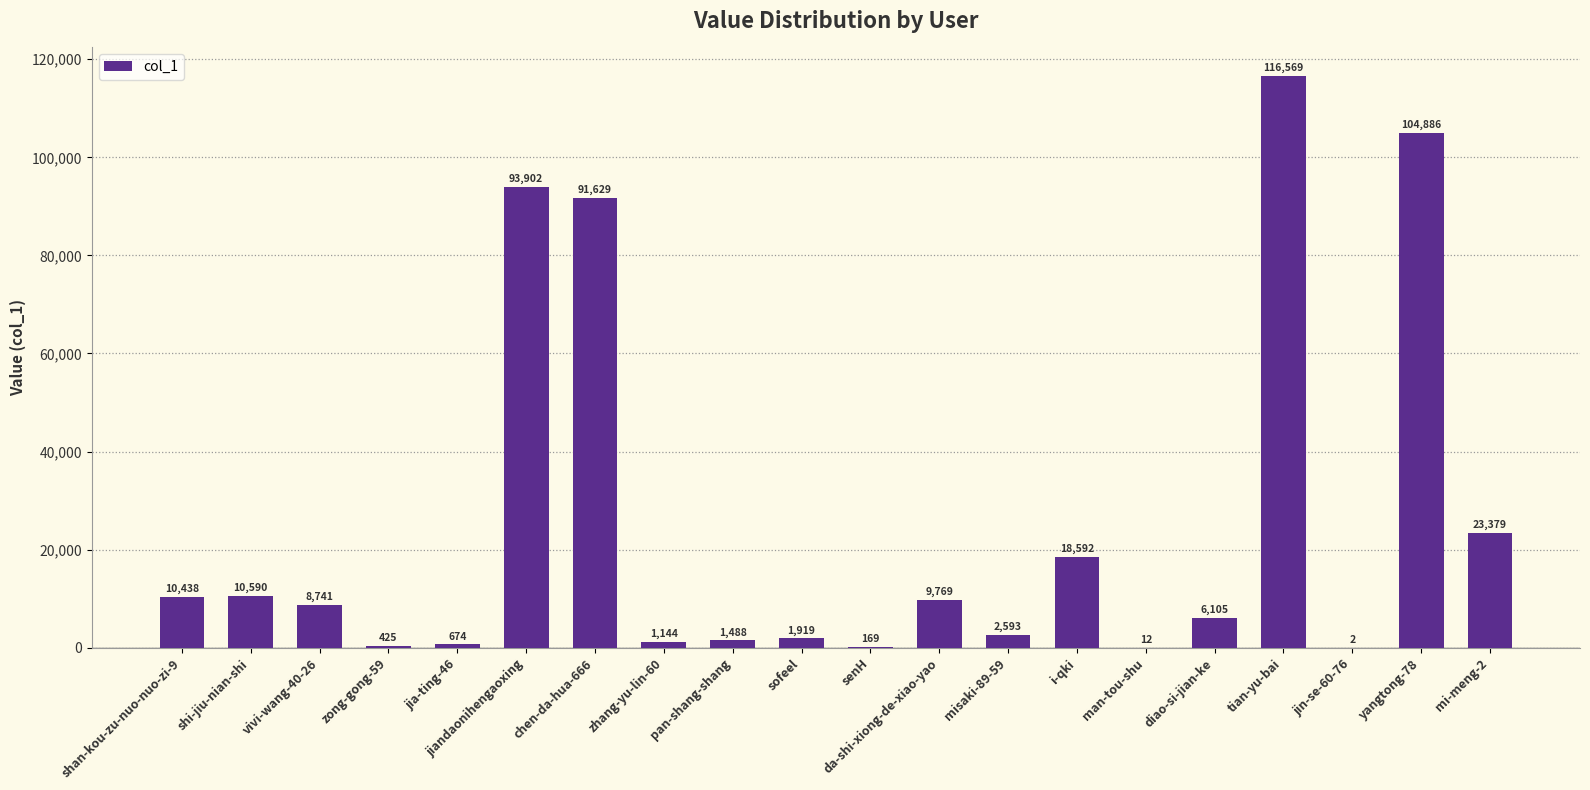

Which label corresponds to the largest value in the chart?

tian-yu-bai